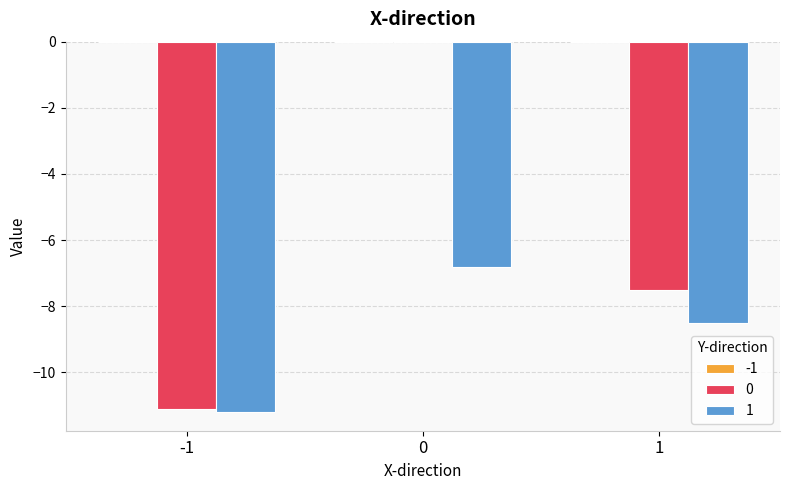

What is the total value across all series at 1?

-16.0